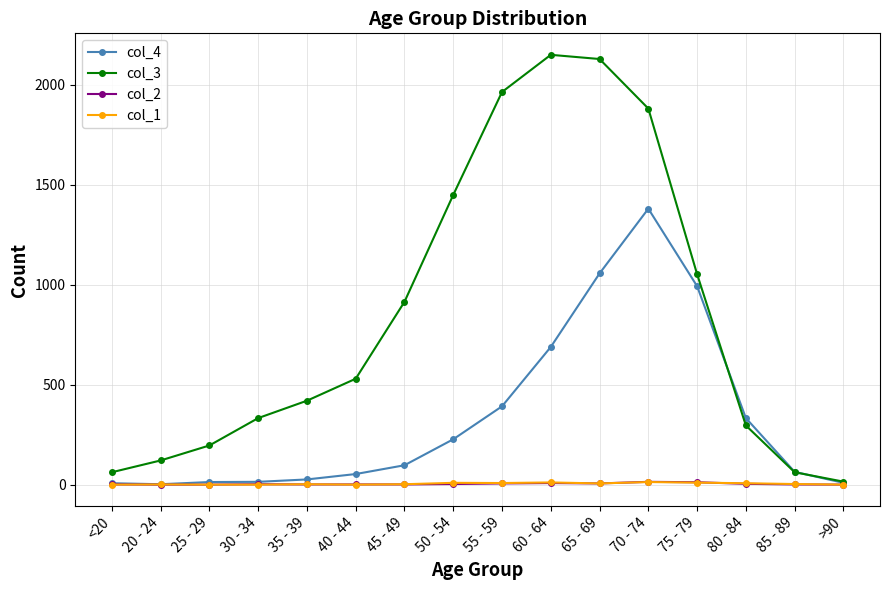

The col_4 series shows 1057 at 65 - 69. True or false?

True